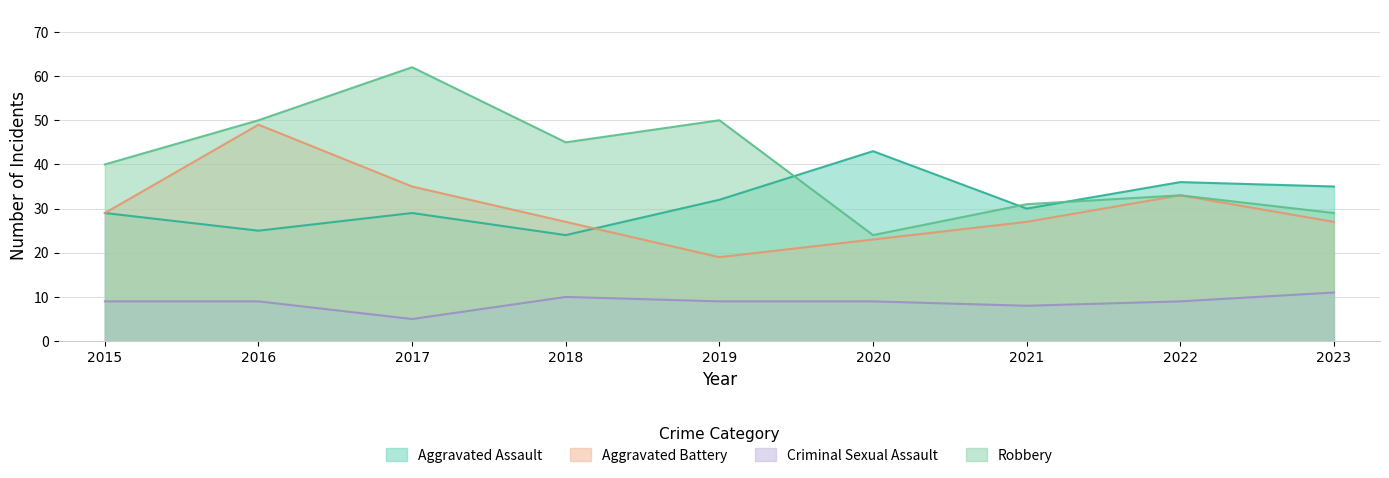

True or false: Criminal Sexual Assault and Aggravated Assault cross at least once.

False